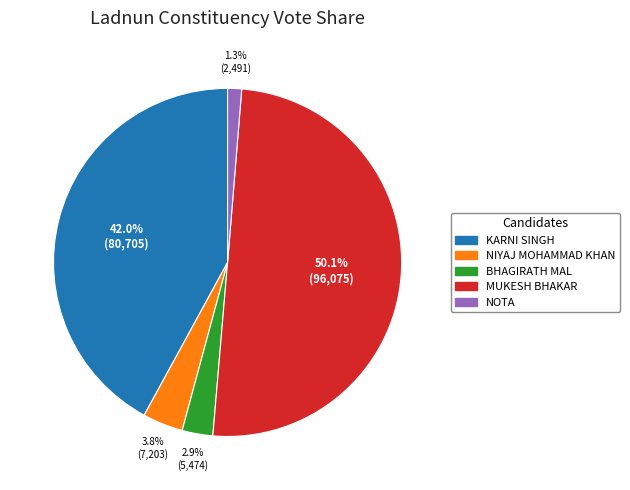

What is the majority slice?

MUKESH BHAKAR